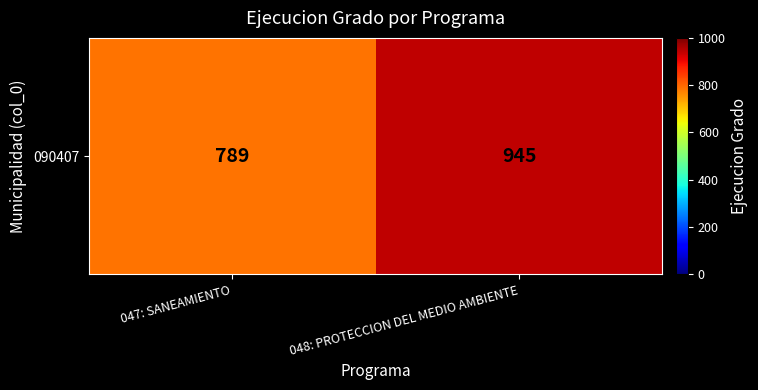

What is the greatest value displayed?

945